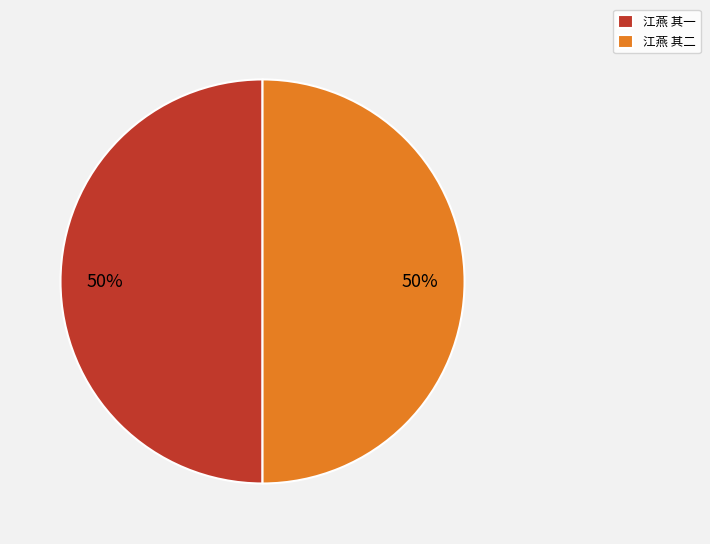

How many slices are in this pie chart?

2